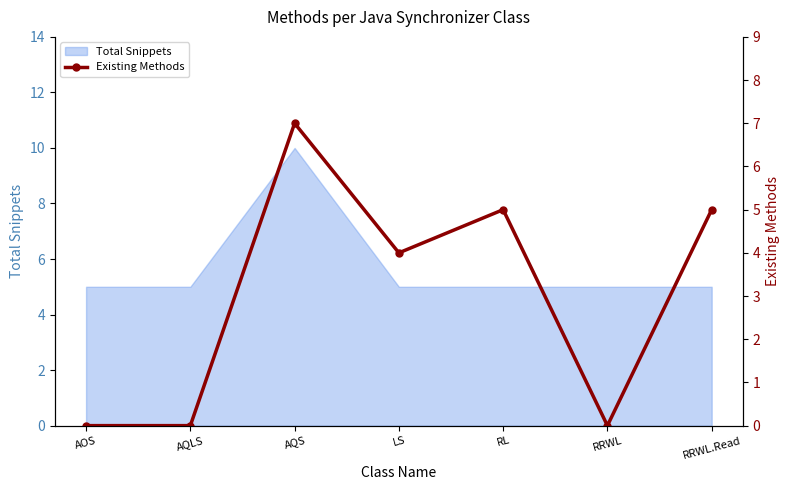

What is the greatest value displayed?

7